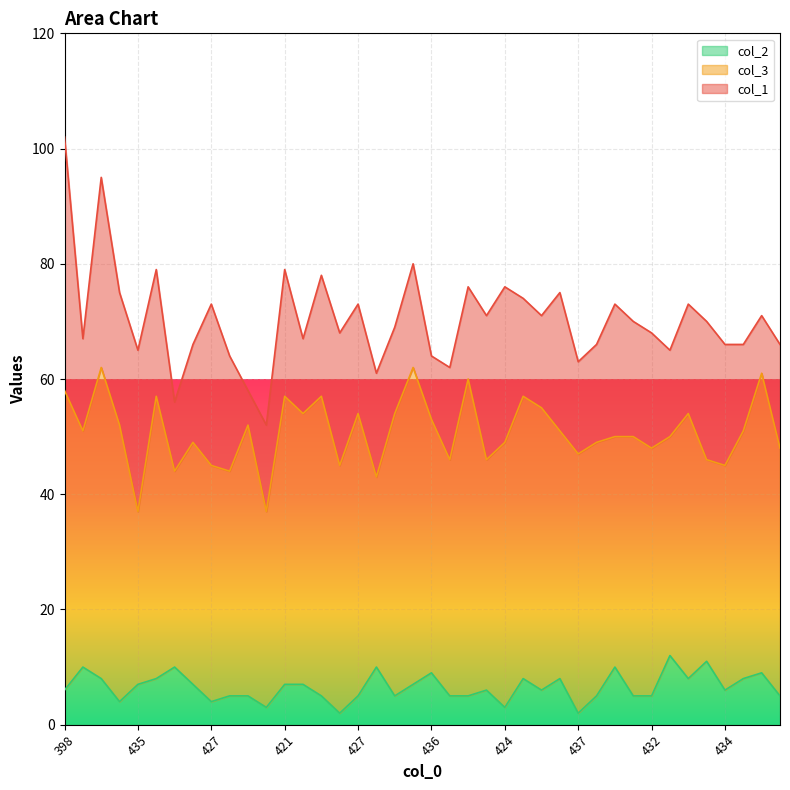

Does the chart display data point markers on the line(s)?

No